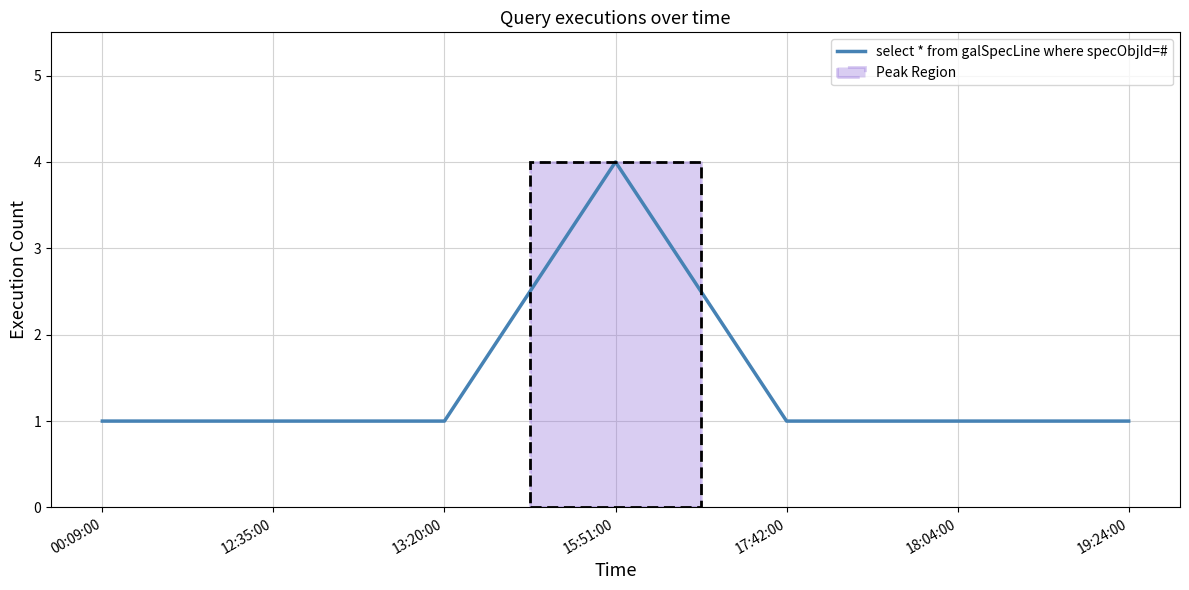

Does the chart display data point markers on the line(s)?

No